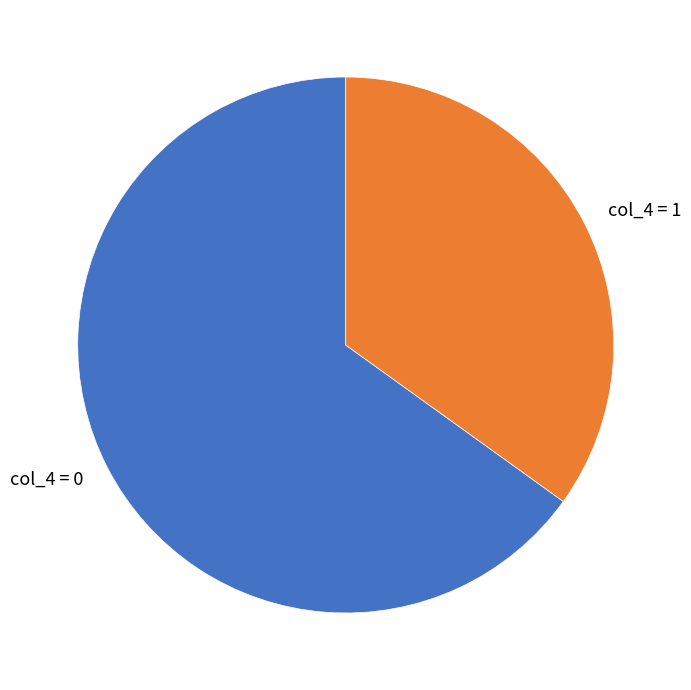

Approximately how many times larger is the value at col_4 = 1 compared to col_4 = 0?

0.5